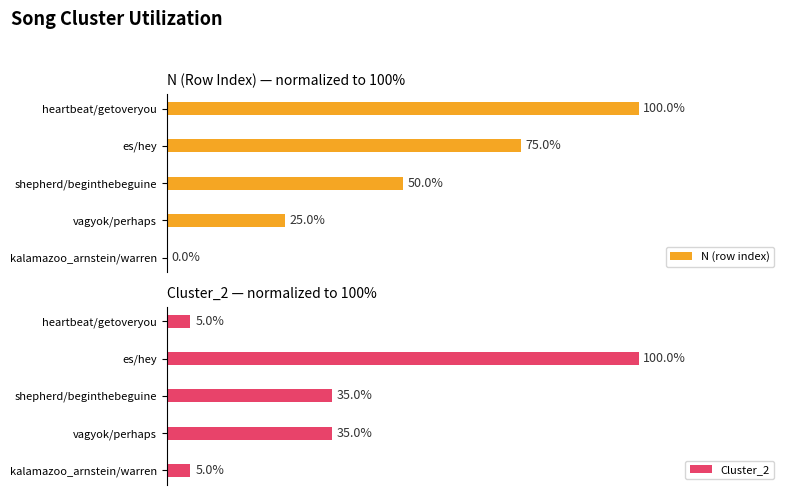

Where is N (row index) nearest to the value 50?

shepherd/beginthebeguine